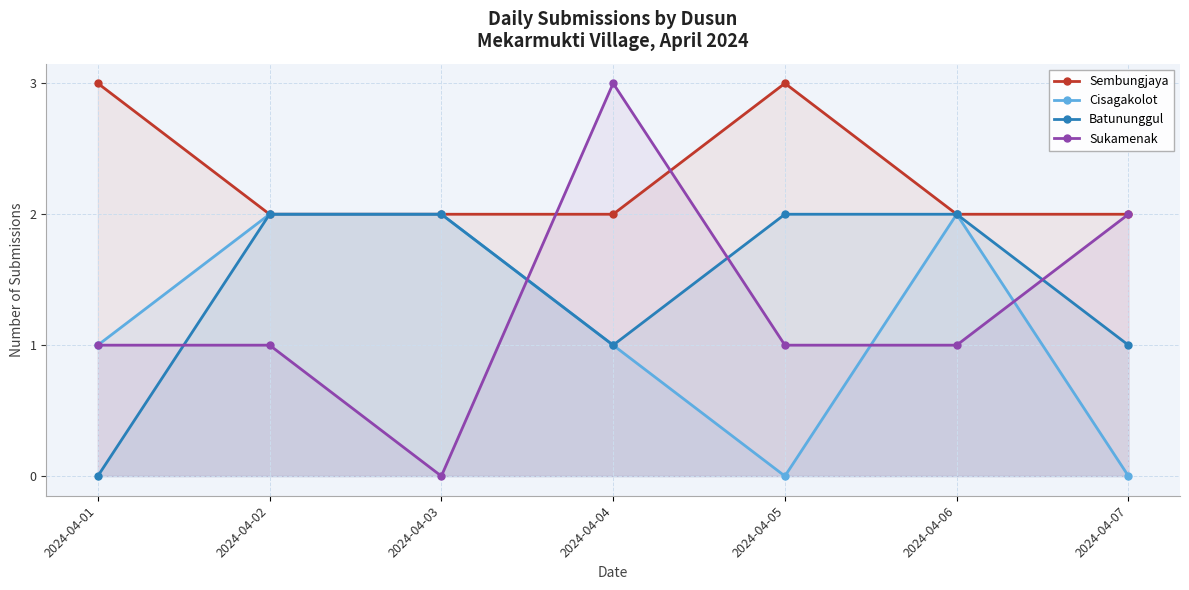

True or false: Sembungjaya and Batununggul cross at least once.

False